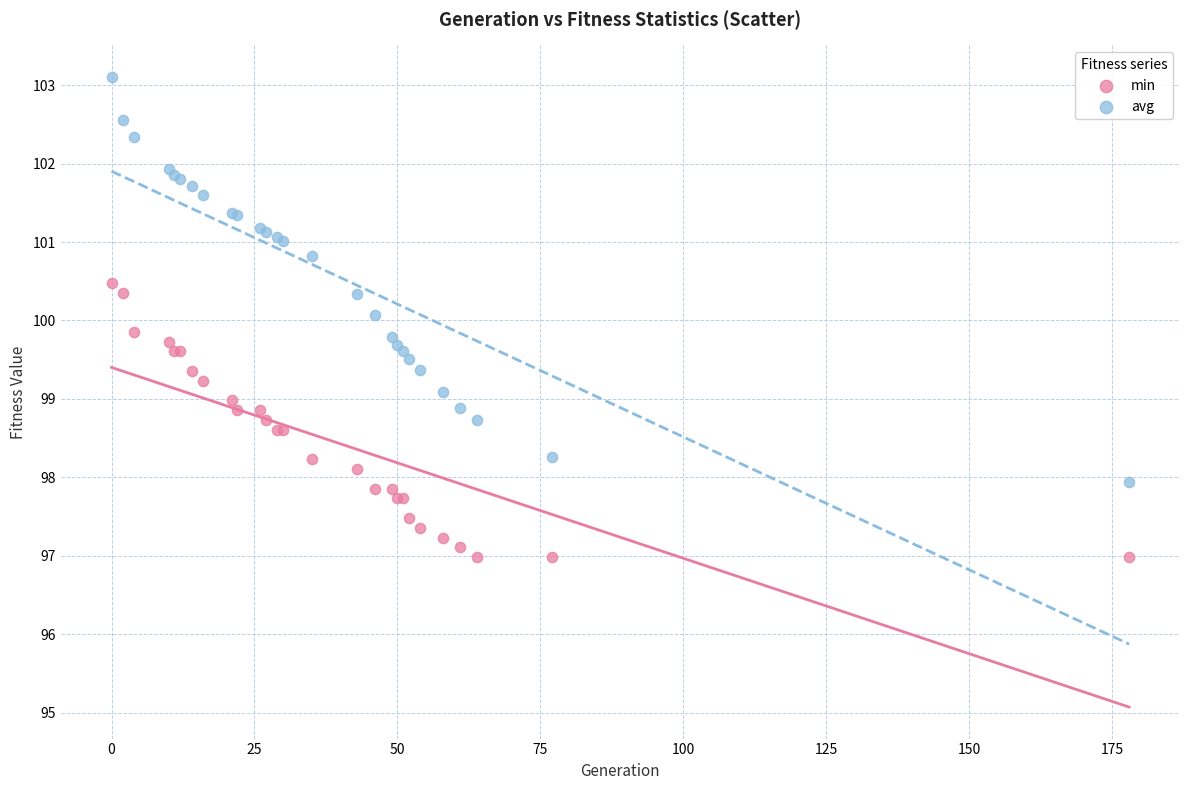

Which series reaches the minimum Y coordinate?

min